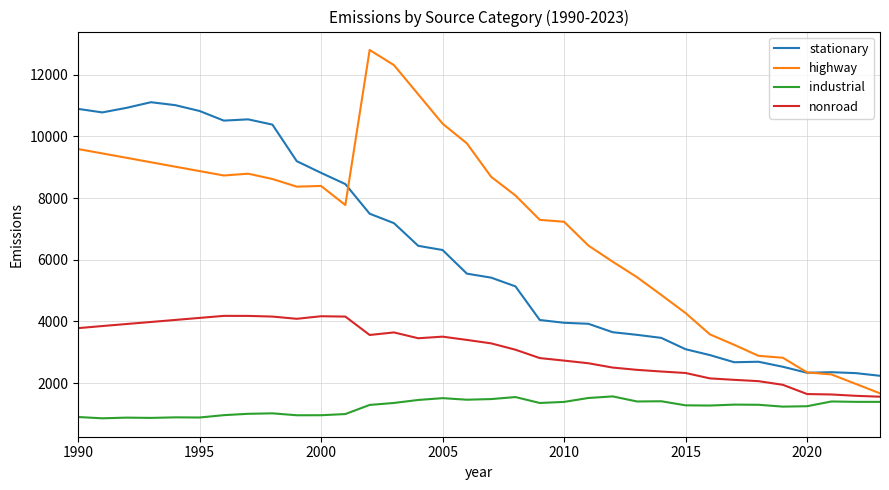

What are all the series names shown in the legend?

stationary, highway, industrial, nonroad